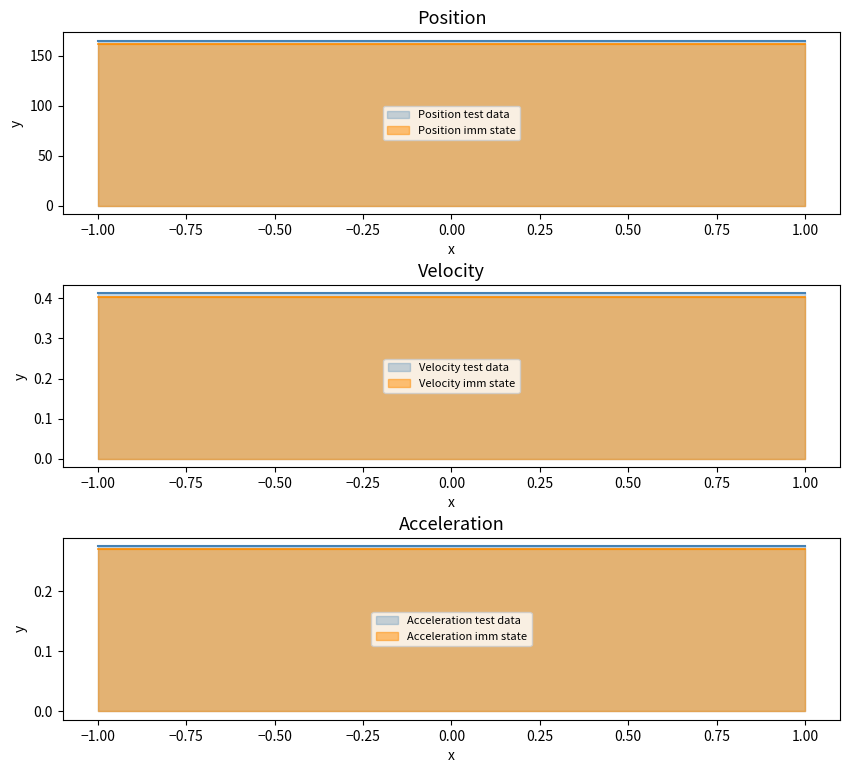

True or false: Velocity imm state and Velocity test data cross at least once.

False